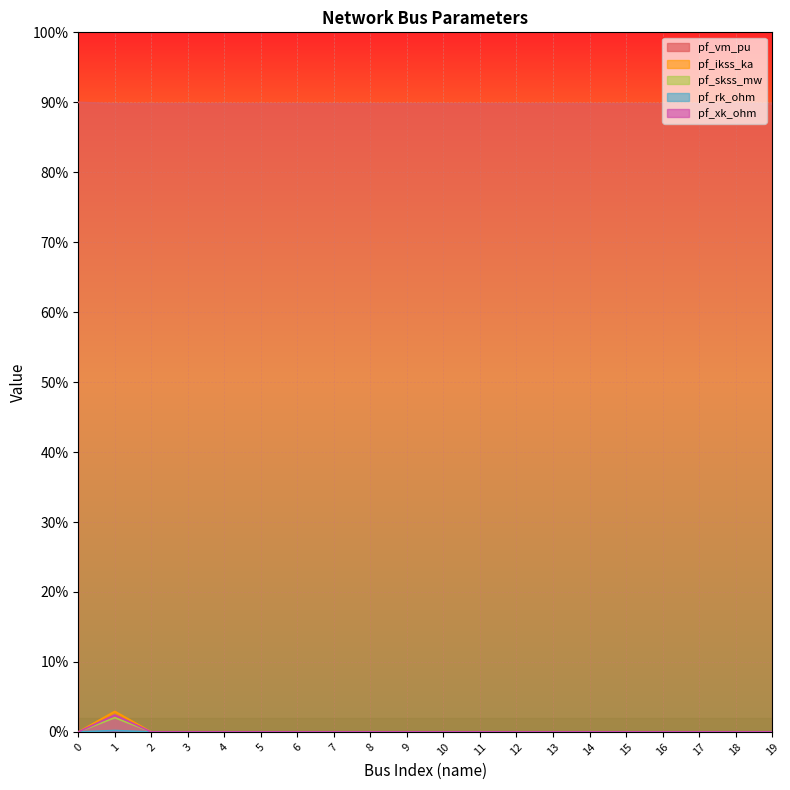

Rank the categories by pf_rk_ohm value from lowest to highest.

0, 2, 3, 4, 5, 6, 7, 8, 9, 10, 11, 12, 13, 14, 15, 16, 17, 18, 19, 1